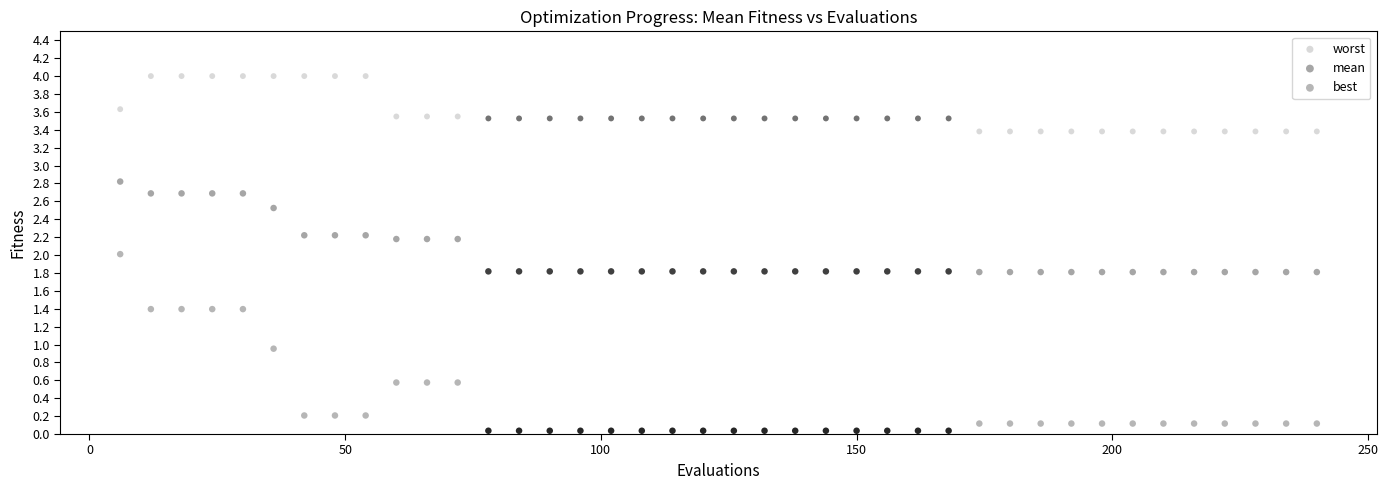

What are all the series names shown in the legend?

worst, mean, best